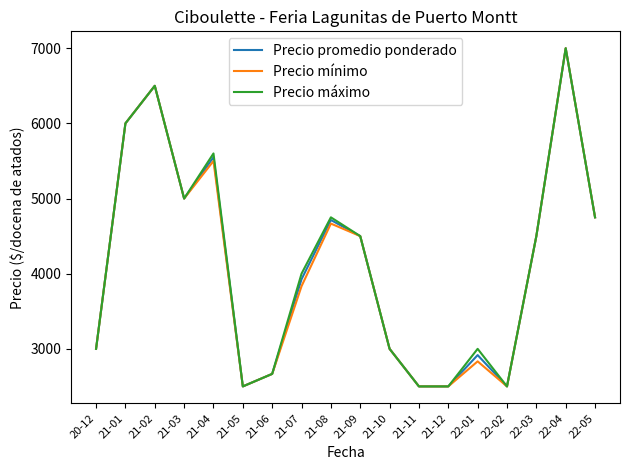

Is this an area chart (filled region under the line)?

No